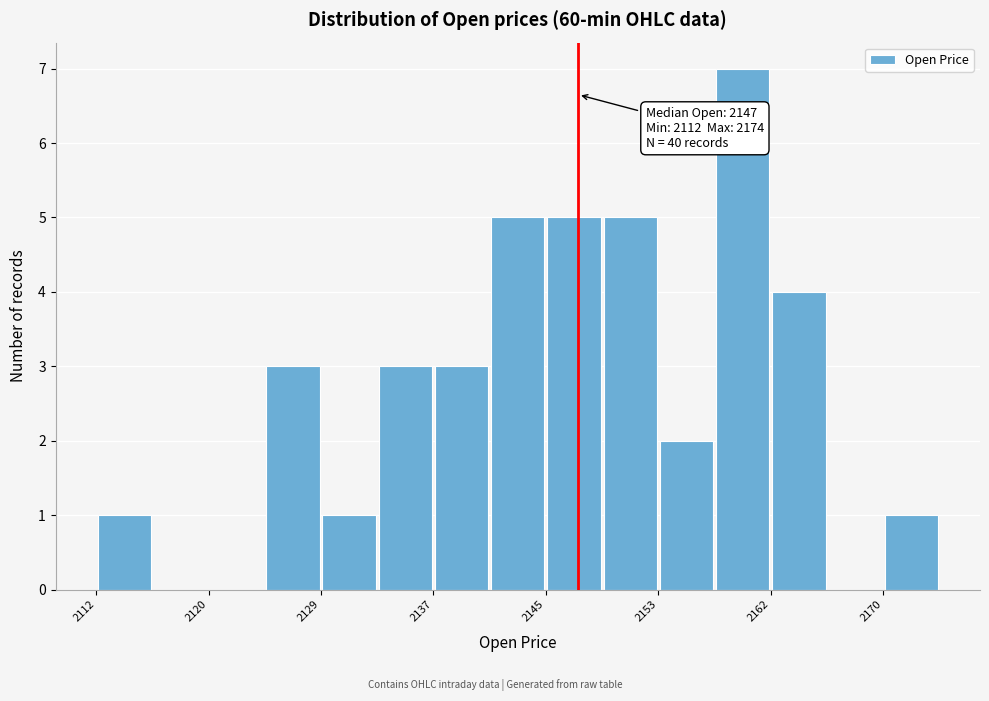

Over which range of the x-axis is the bar tallest?

2157 to 2162